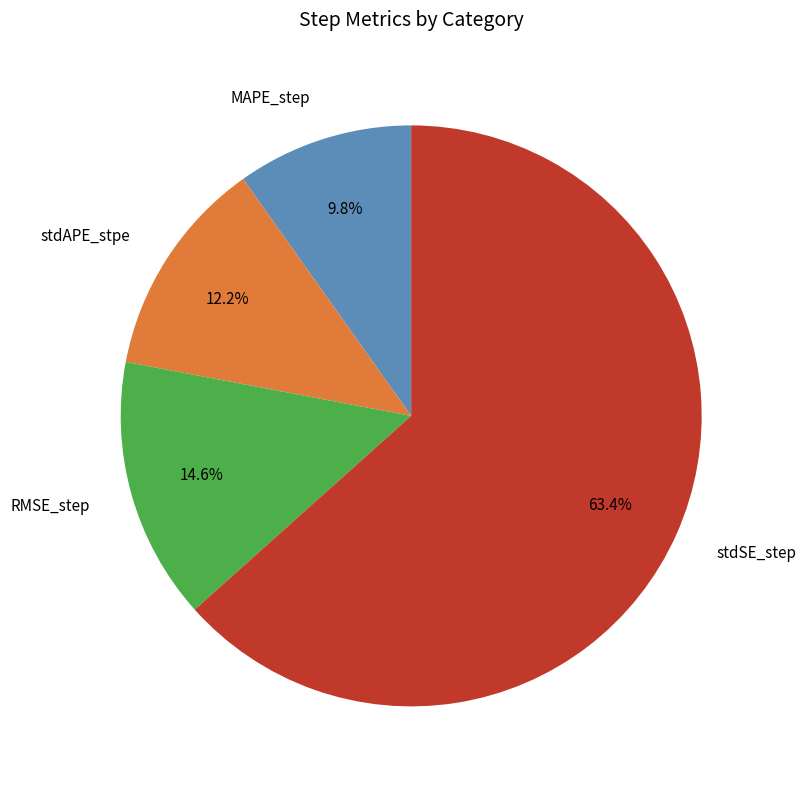

What is the largest slice in the pie chart?

stdSE_step